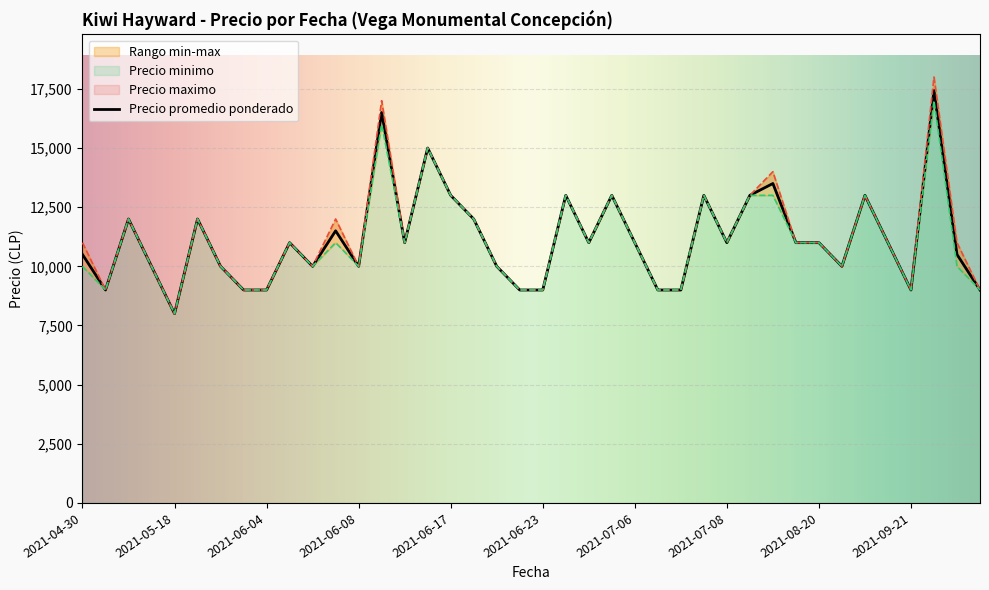

True or false: Precio promedio ponderado and Precio maximo intersect in this chart.

False